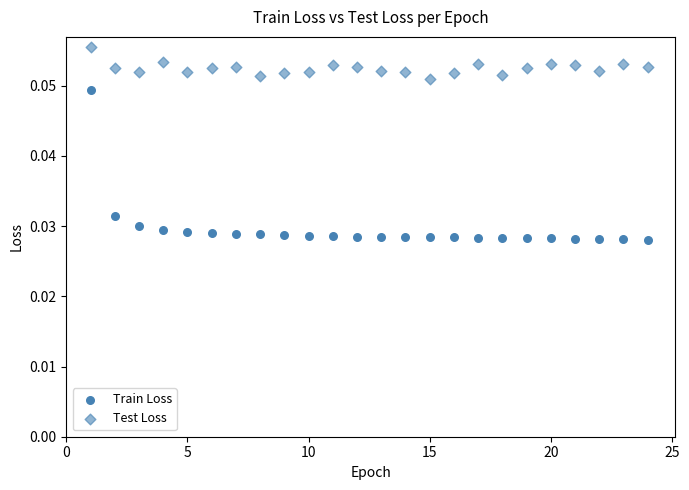

How many data points are displayed?

48